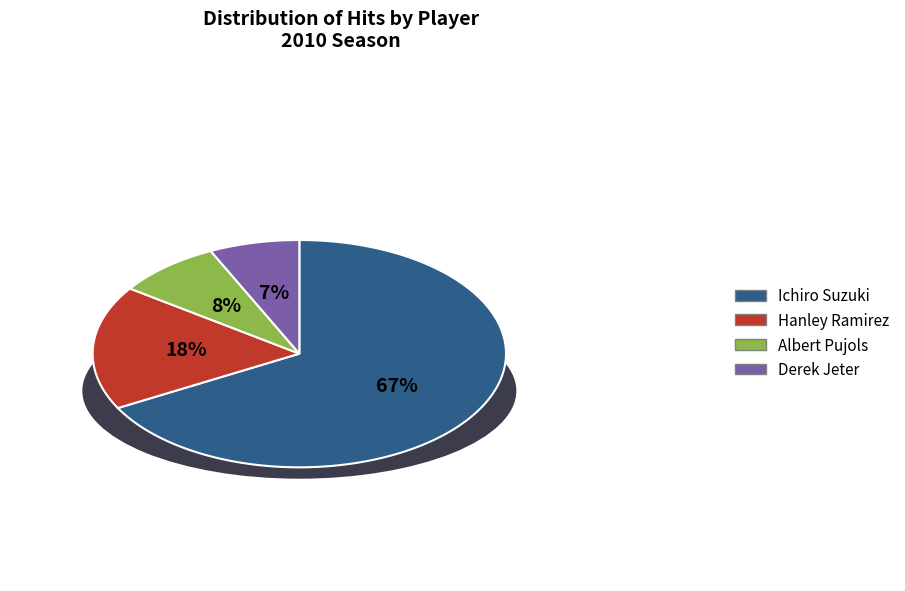

To the nearest percent, what is the combined percentage of Hanley Ramirez and Albert Pujols?

26%